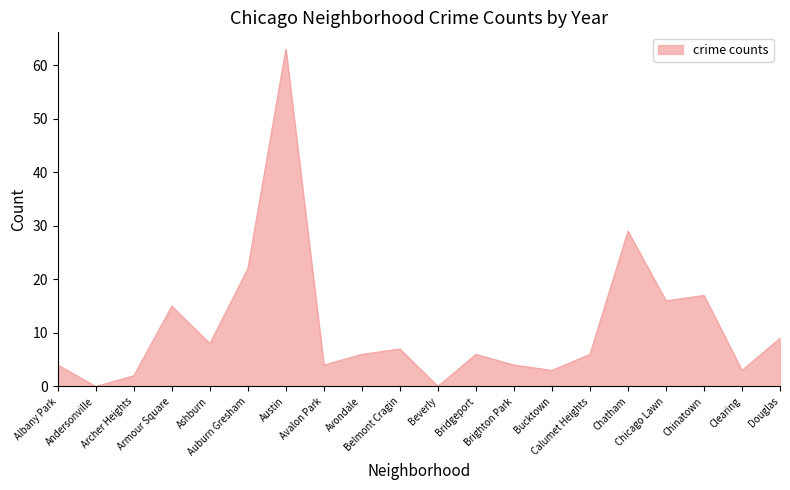

What is the greatest value displayed?

63